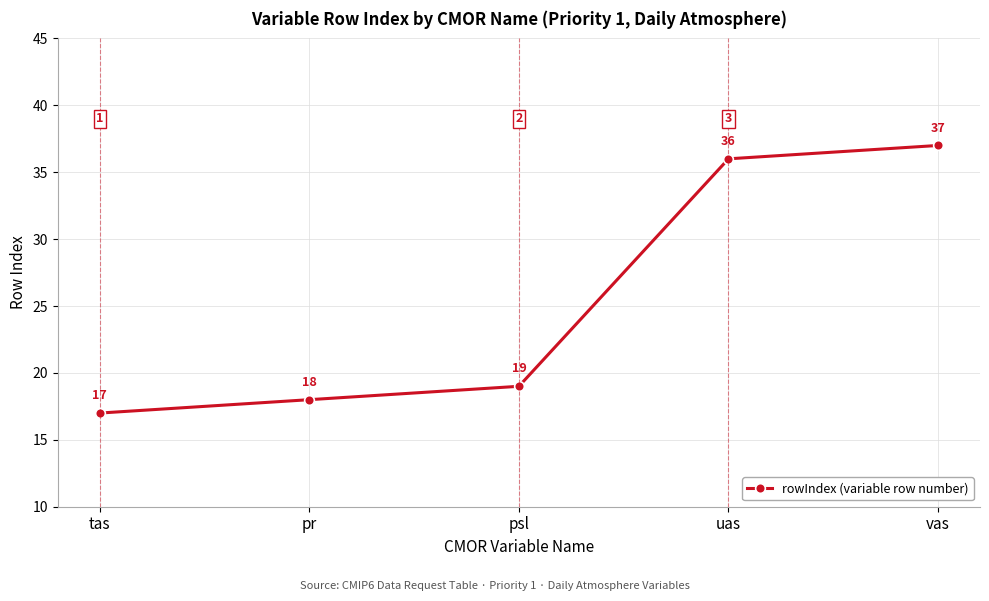

How many lines are shown in the chart?

1